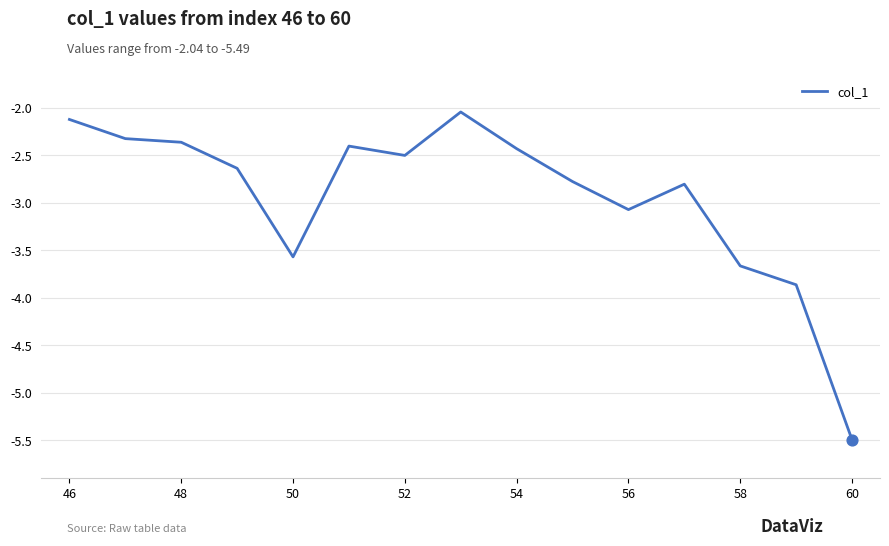

What is the minimum value shown in the chart?

-5.5